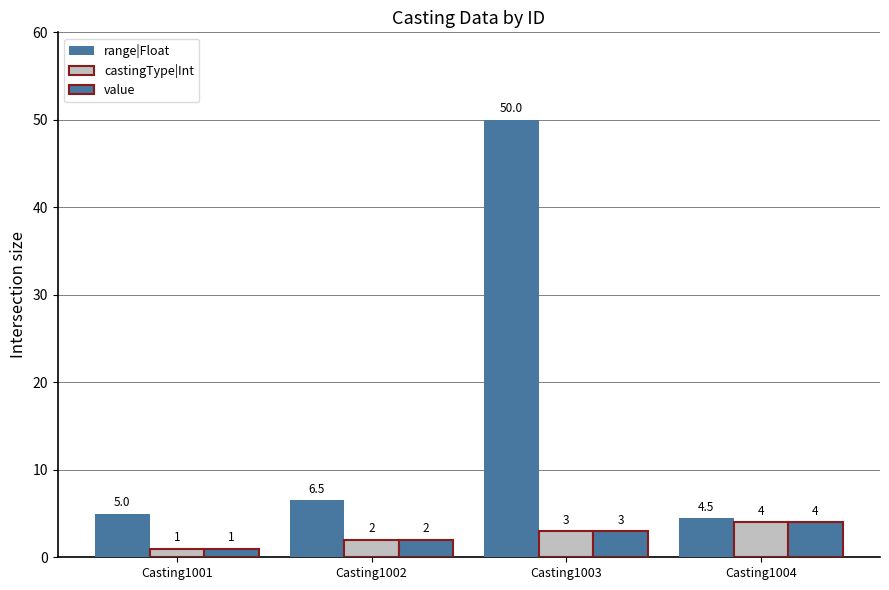

At which category is the sum across all series the highest?

Casting1003